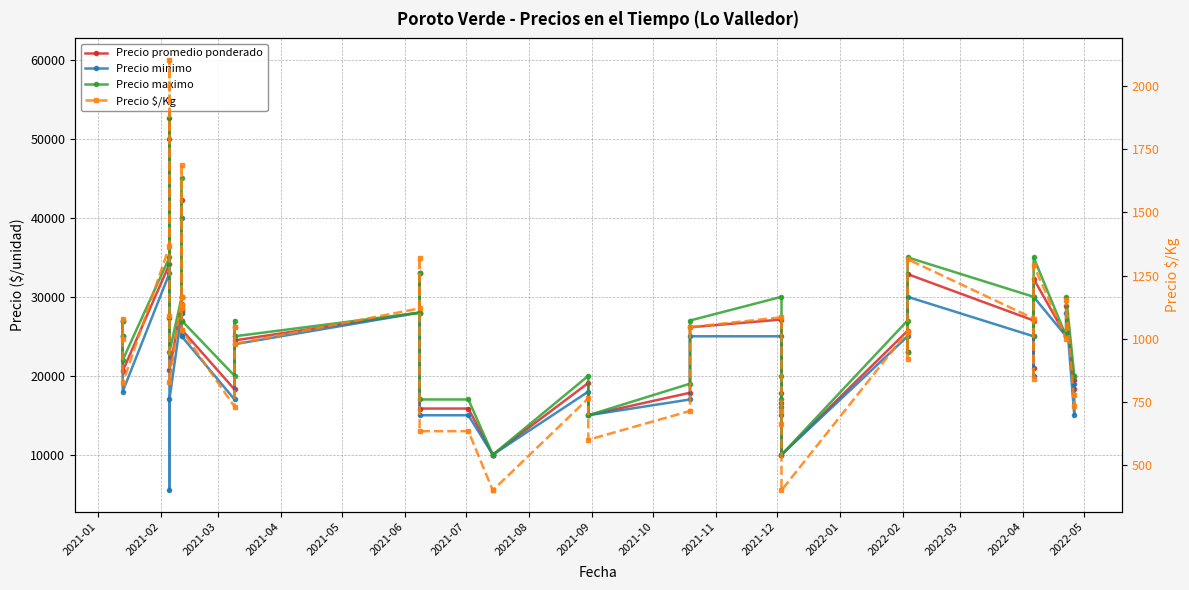

Is this an area chart (filled region under the line)?

No